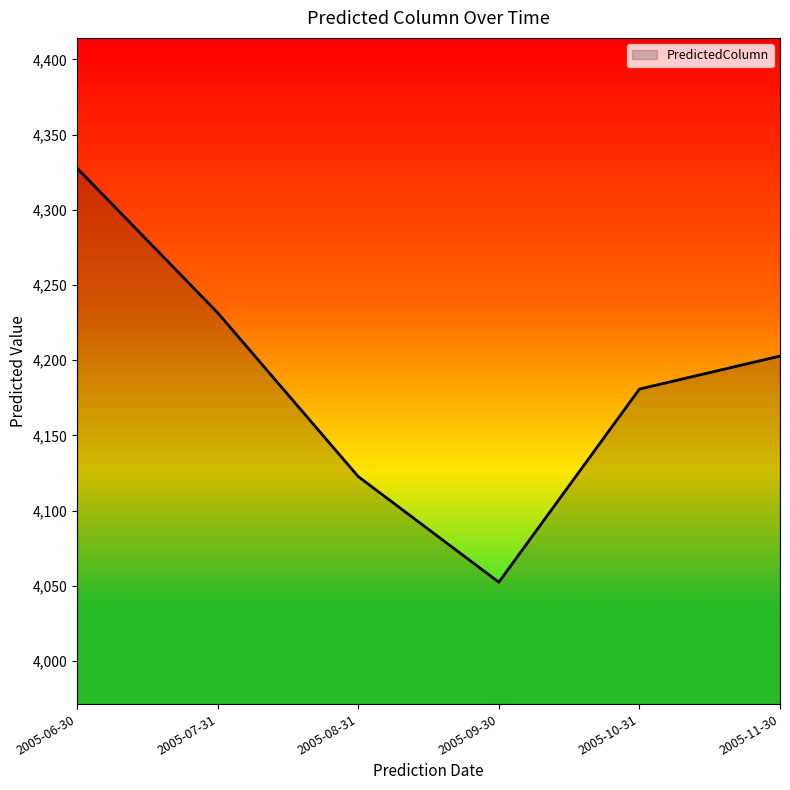

What is the average value?

4186.3